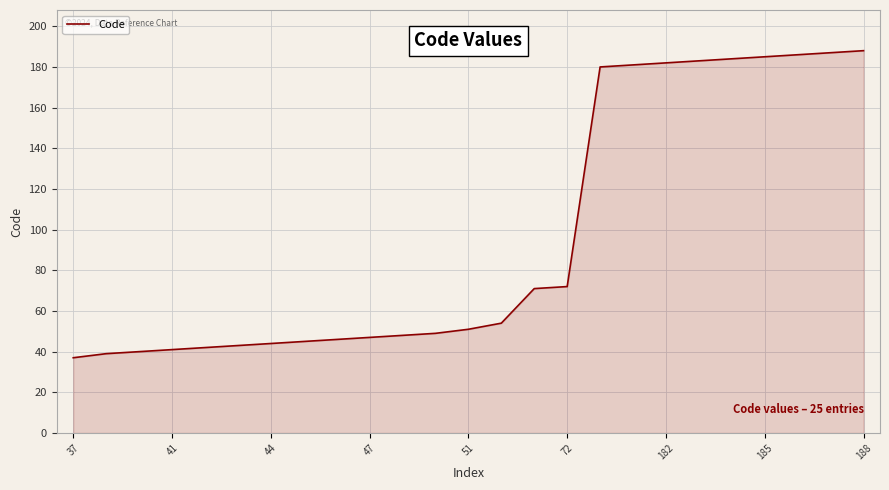

What is the smallest value displayed?

37